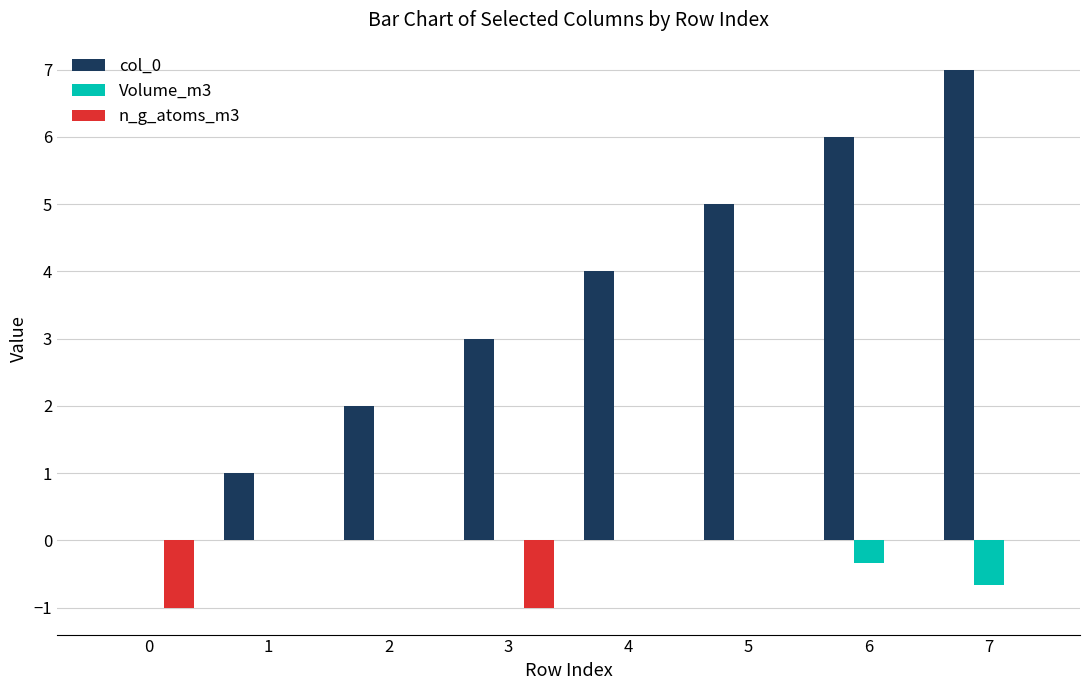

What is the greatest value displayed?

7.0